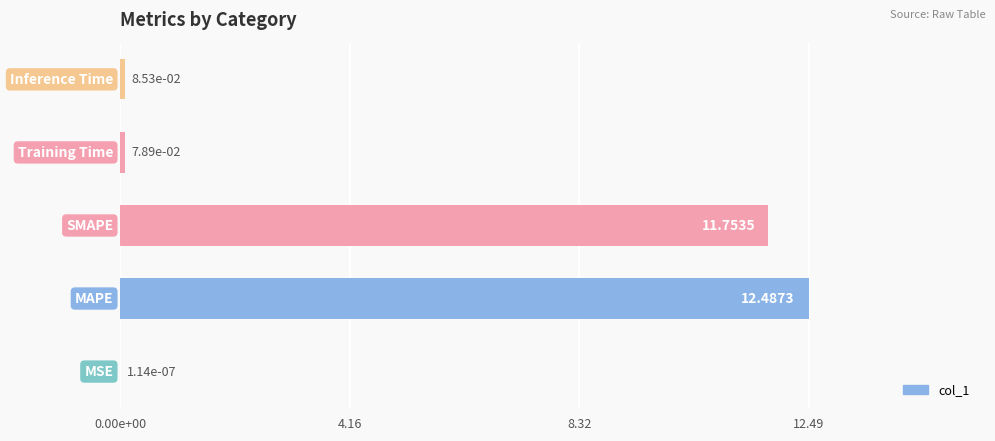

How many data points does each series have?

5